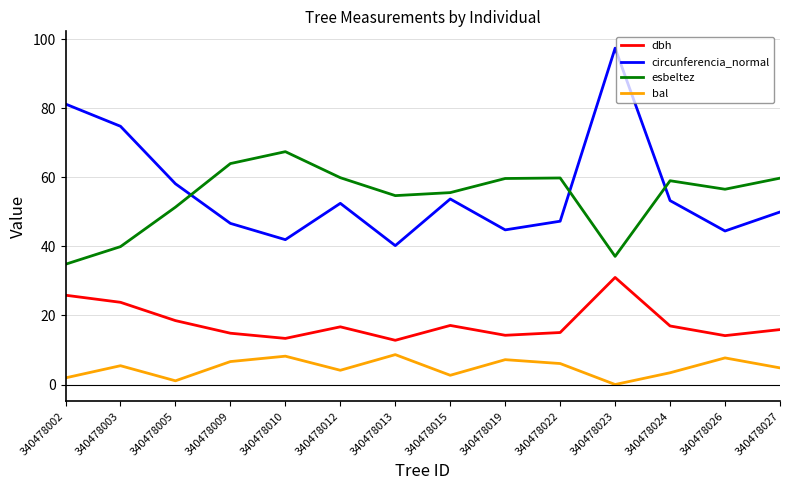

True or false: bal has more than 2 points higher than both neighbors.

True